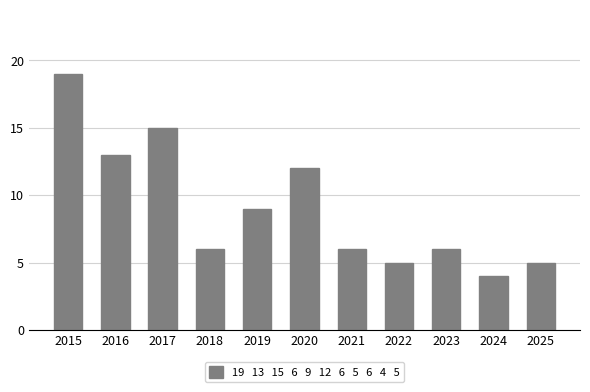

Approximately how many times larger is the value at 2016 compared to 2019?

1.4